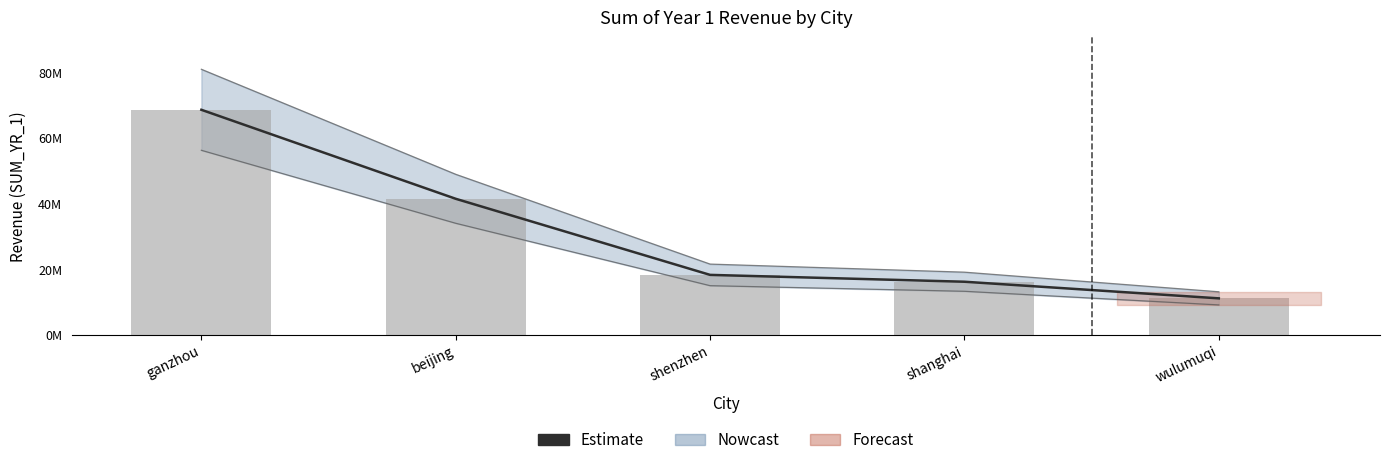

At which category is the sum across all series the highest?

ganzhou